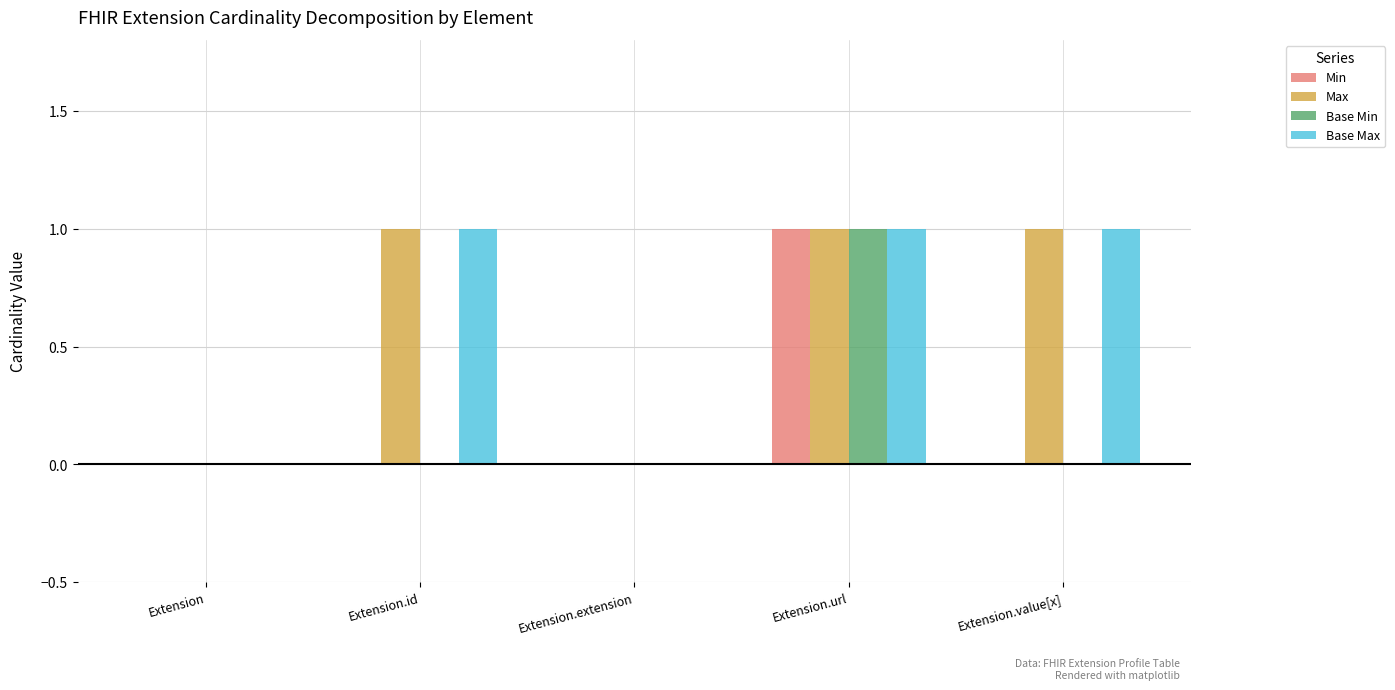

At which category is the sum across all series the highest?

Extension.url